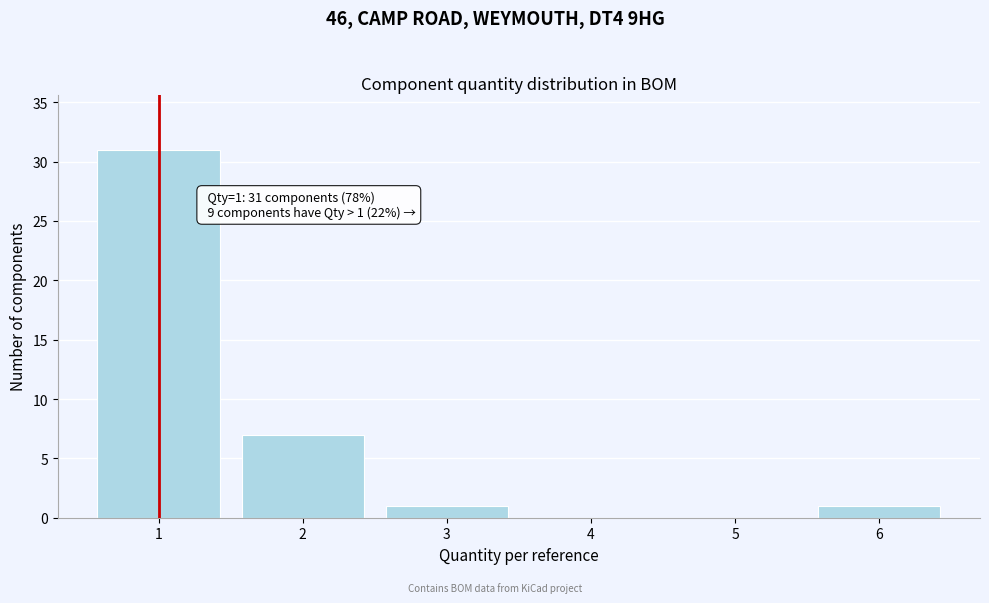

Over which range of the x-axis is the bar tallest?

0.5 to 1.5